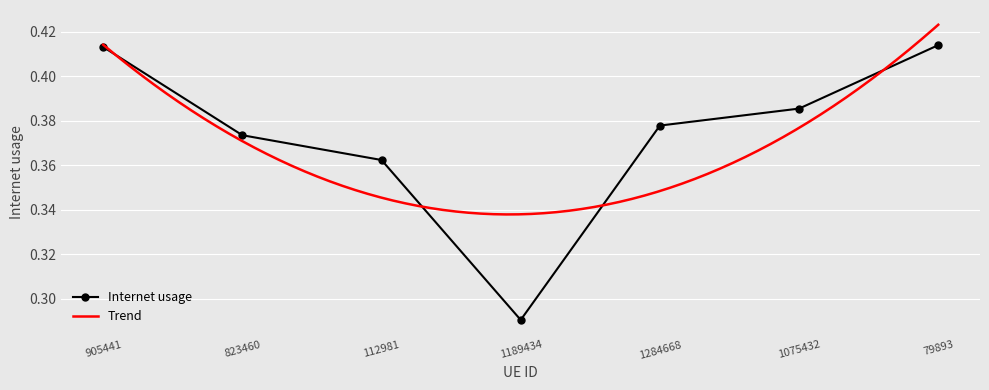

How many Internet usage values are between 0 and 1?

7